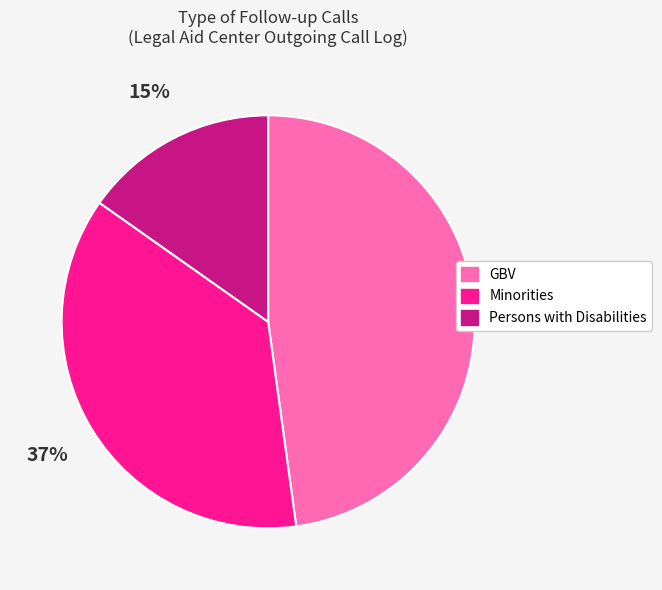

Count the number of slices in the pie.

3